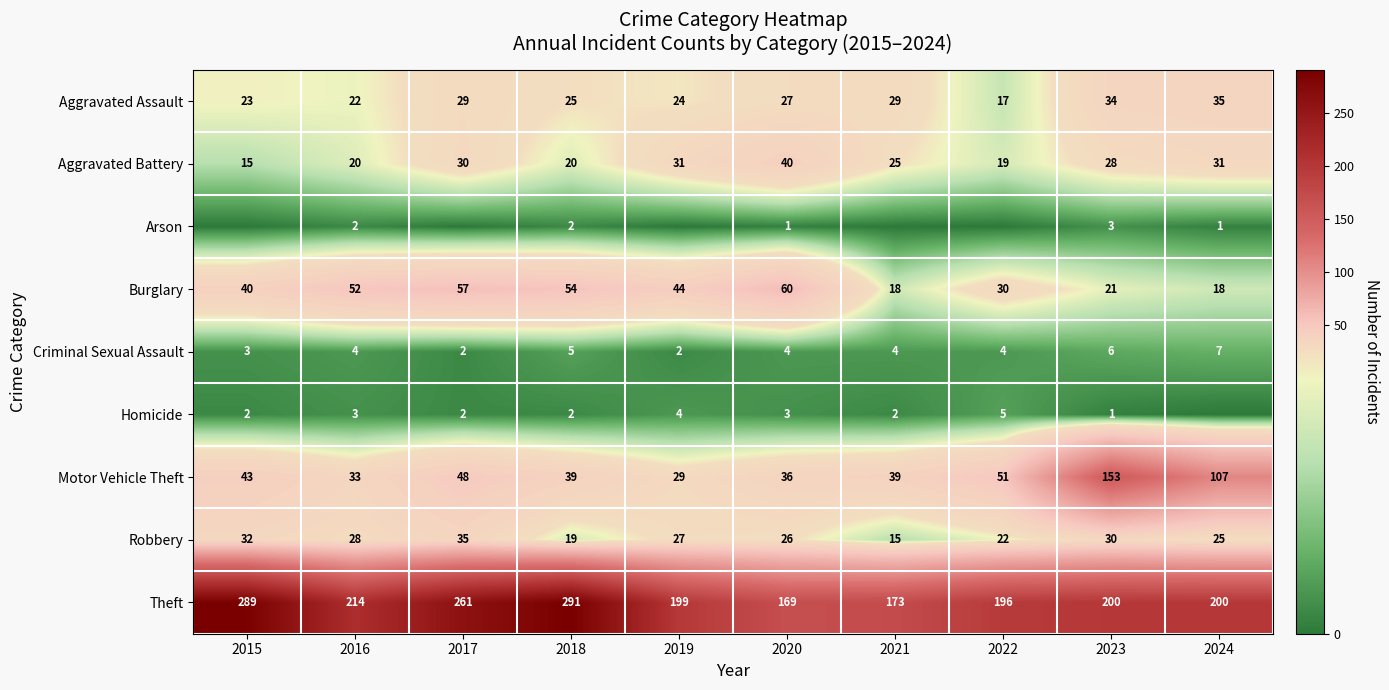

What is the difference between the highest and lowest values at 2016?

212